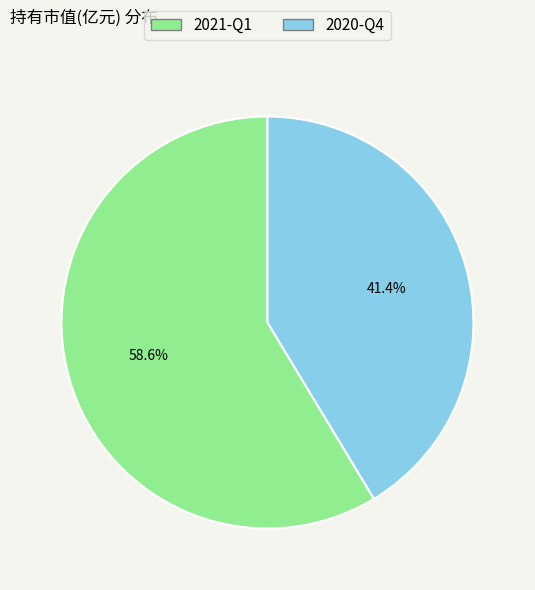

Which category has the smallest portion of the pie?

2020-Q4